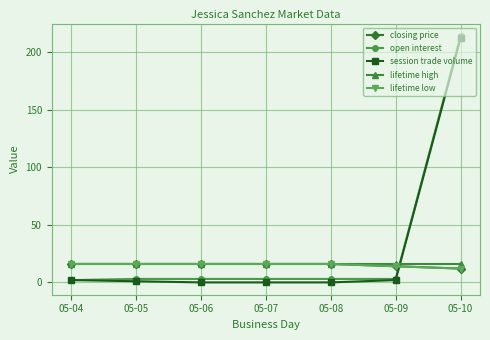

Which series changed the most between 05-04 and 05-06?

session trade volume